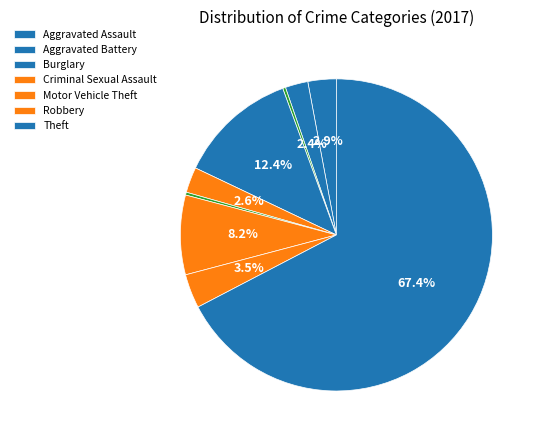

Count the number of slices in the pie.

9